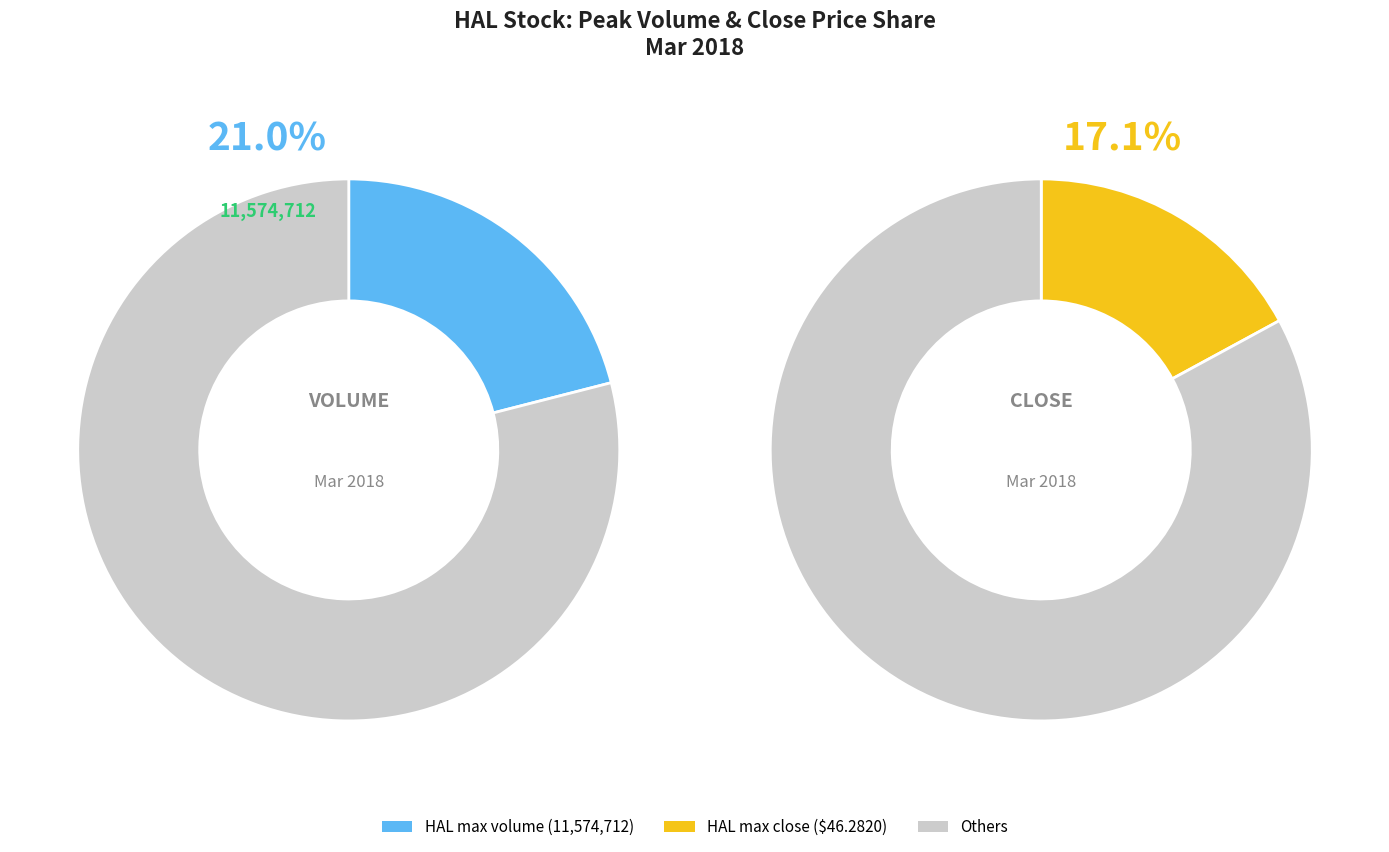

Combined, do 3/27/2018 and 3/15/2018 account for over 50%?

No